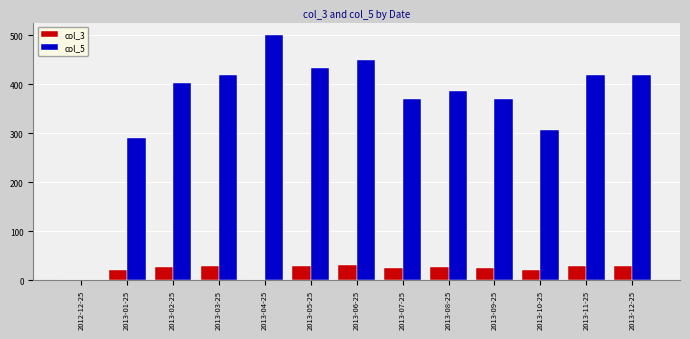

What is the greatest value displayed?

501